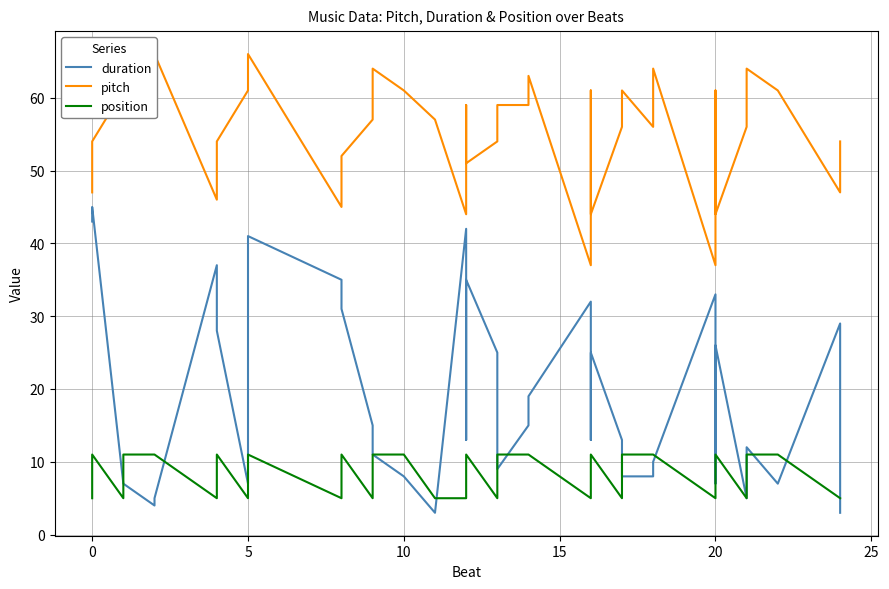

What are all the series names shown in the legend?

duration, pitch, position